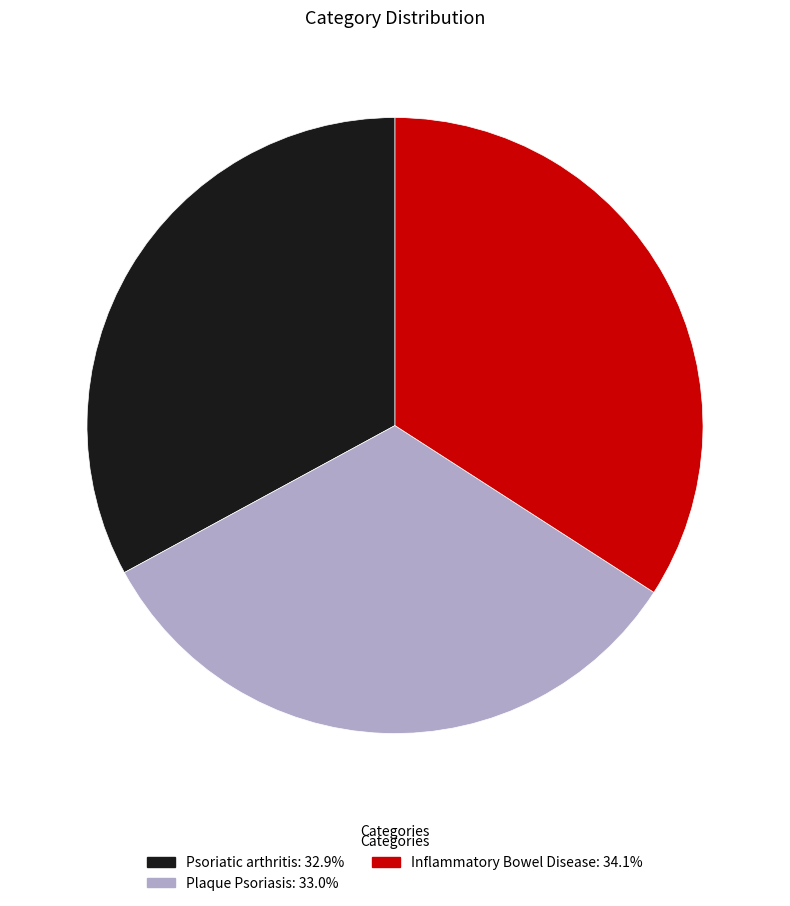

Which has a higher value, Inflammatory Bowel Disease or Plaque Psoriasis?

Inflammatory Bowel Disease